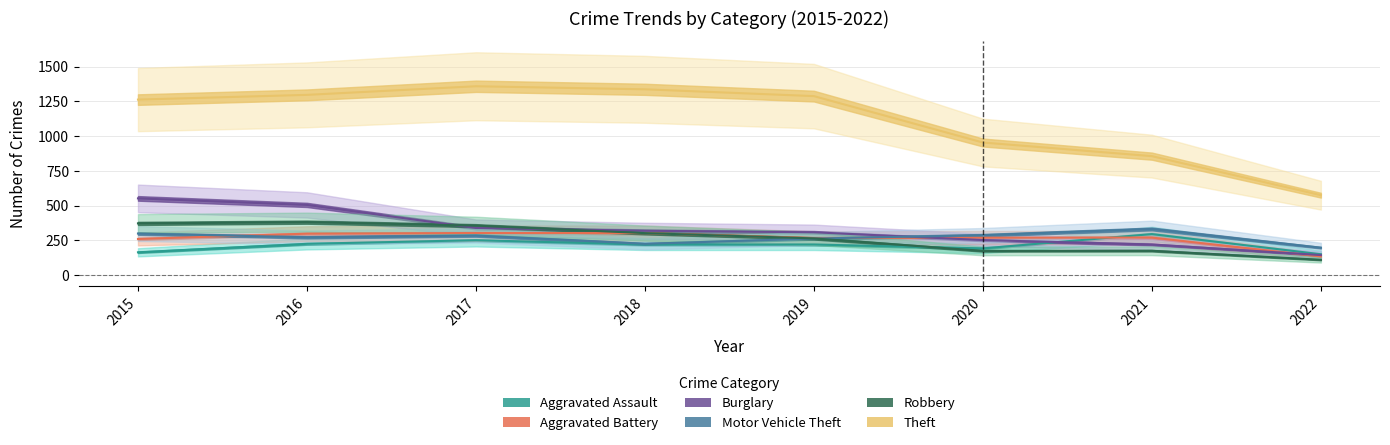

Is it true that Aggravated Battery equals 131 at 2021?

False